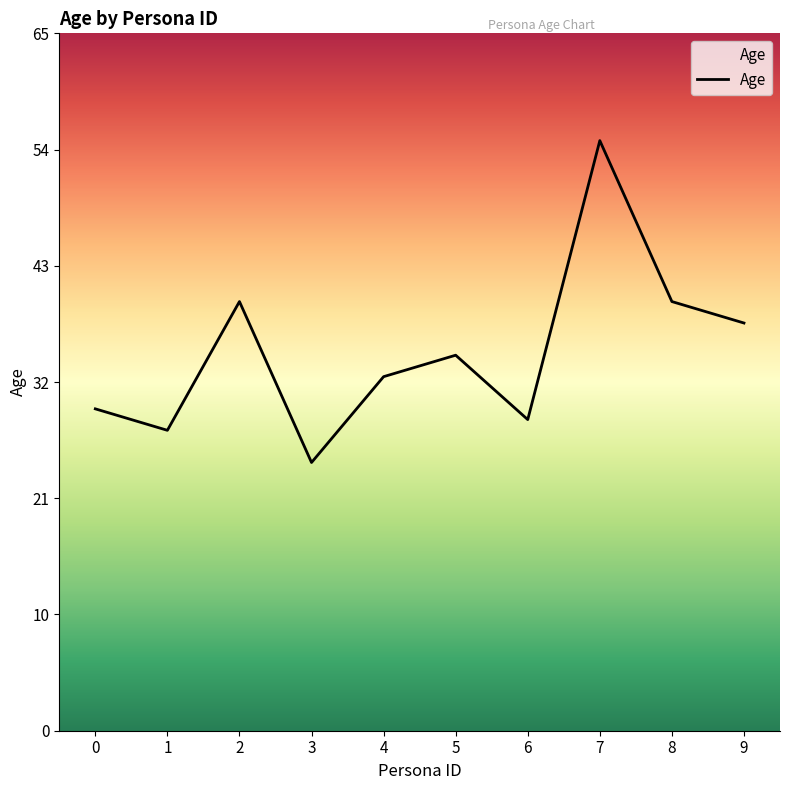

Is this an area chart (filled region under the line)?

Yes